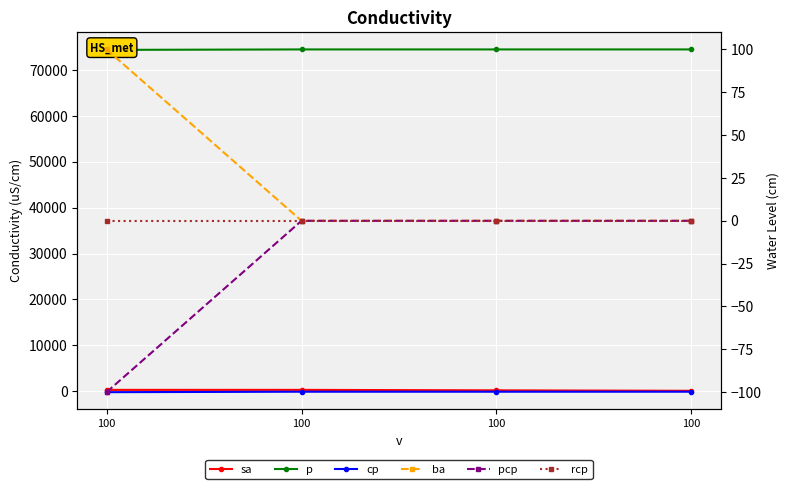

At 100, list the series in order from largest to smallest.

p, sa, ba, rcp, pcp, cp